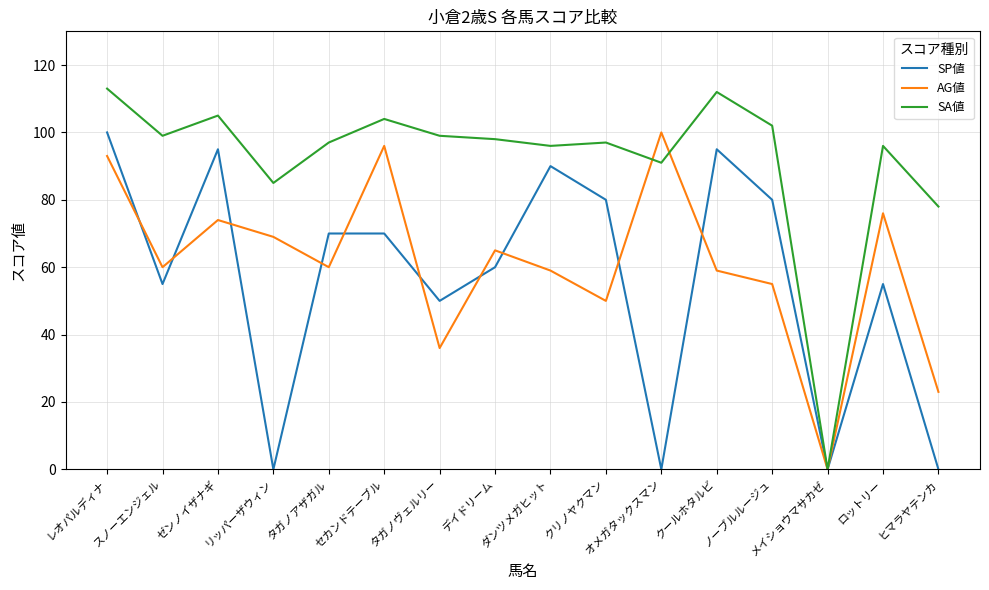

What is the average value of the AG値 series?

61